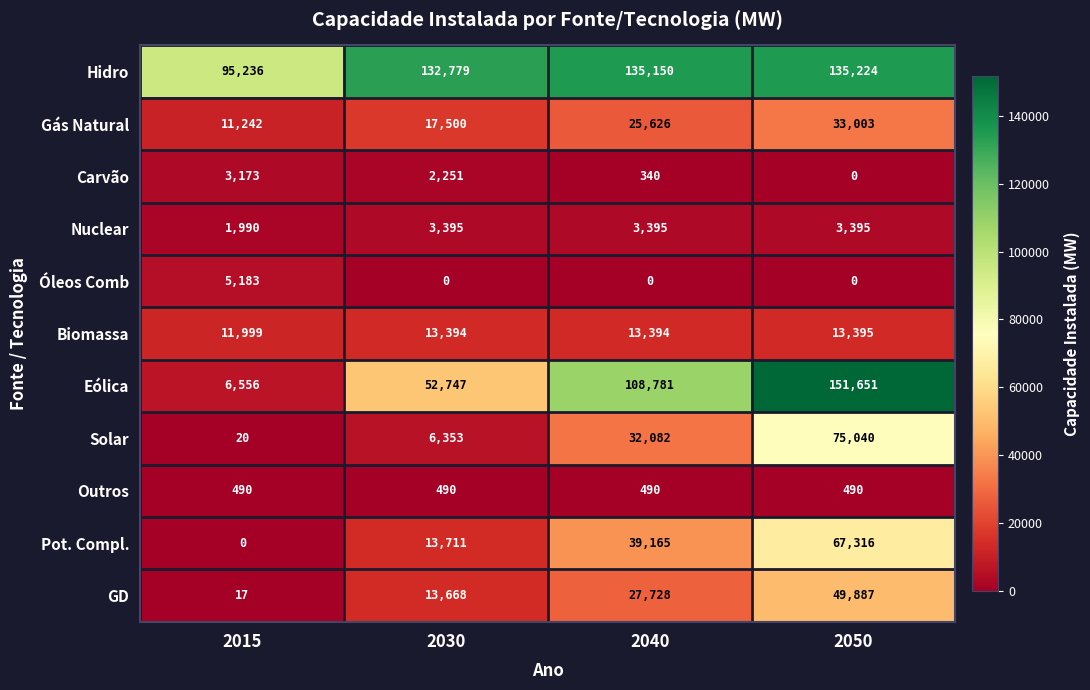

What is the total value across all series at 2040?

386151